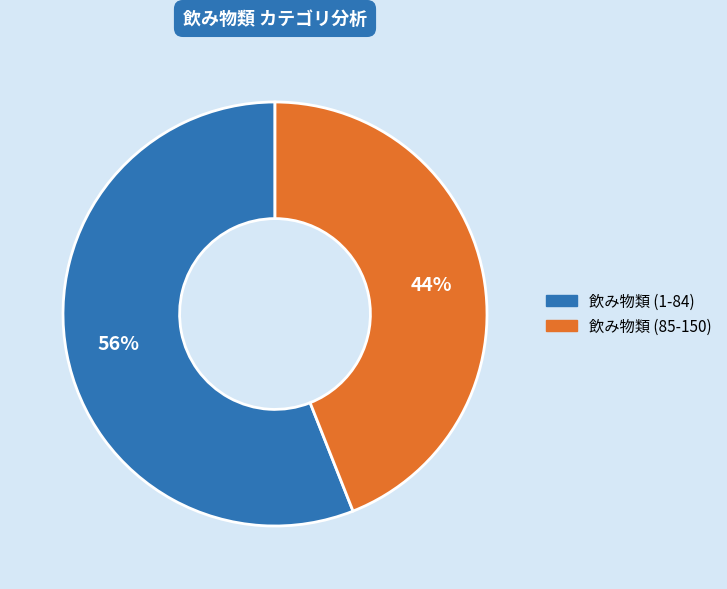

To the nearest percent, what is the average slice percentage?

50%